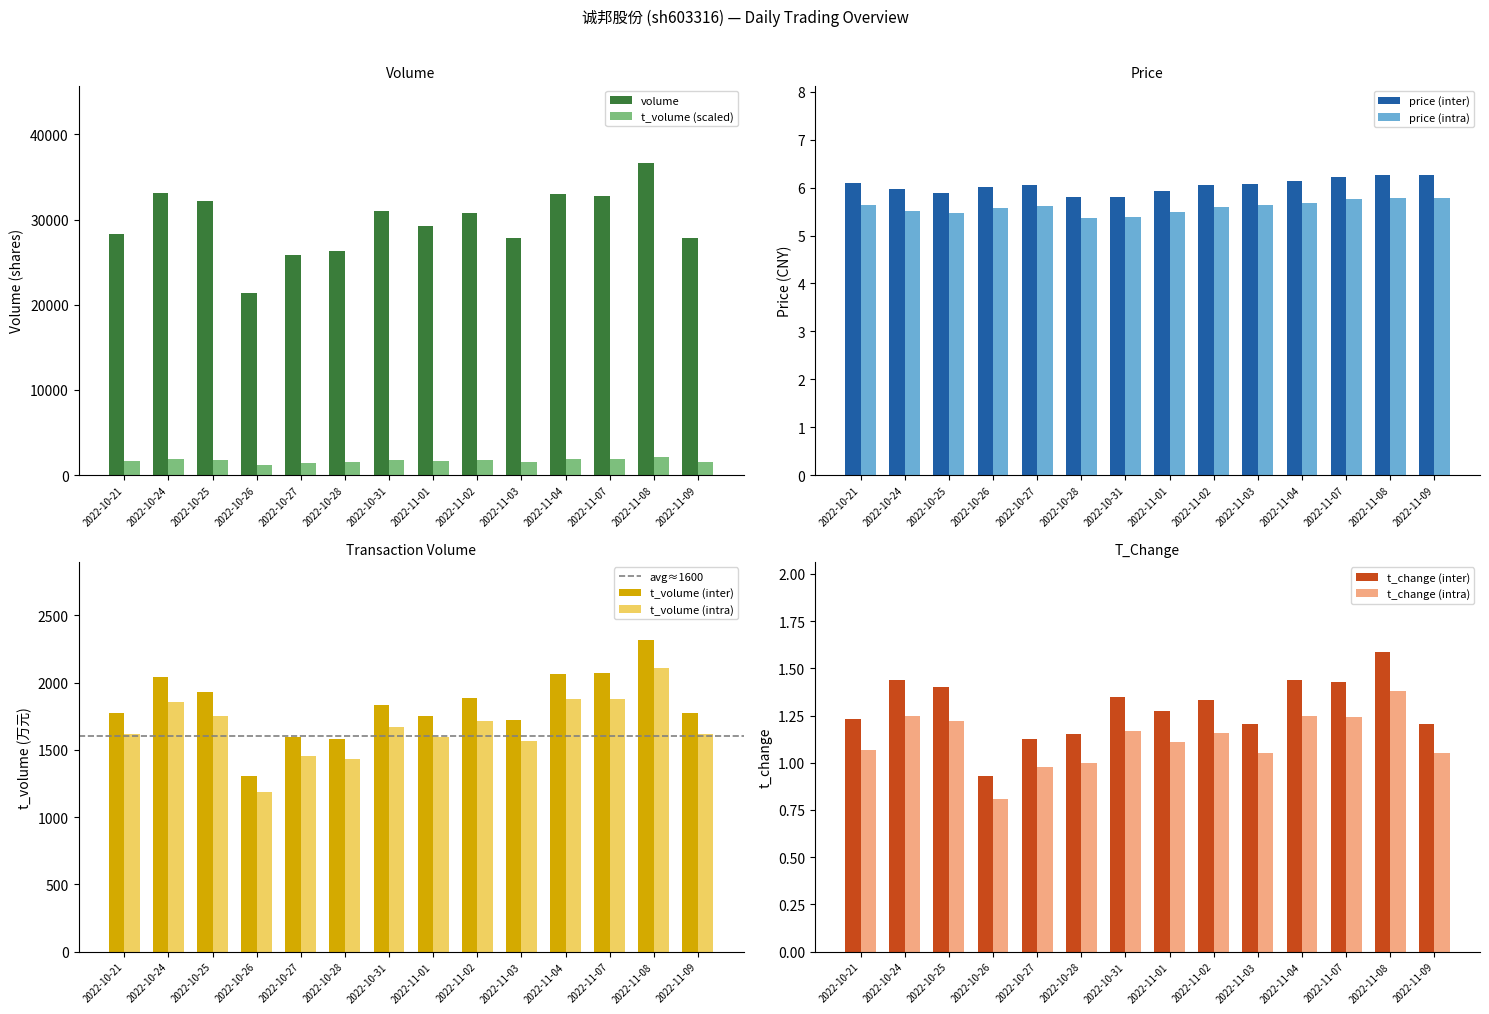

What is the difference between the volume values at 2022-10-27 and 2022-11-07?

7000.0